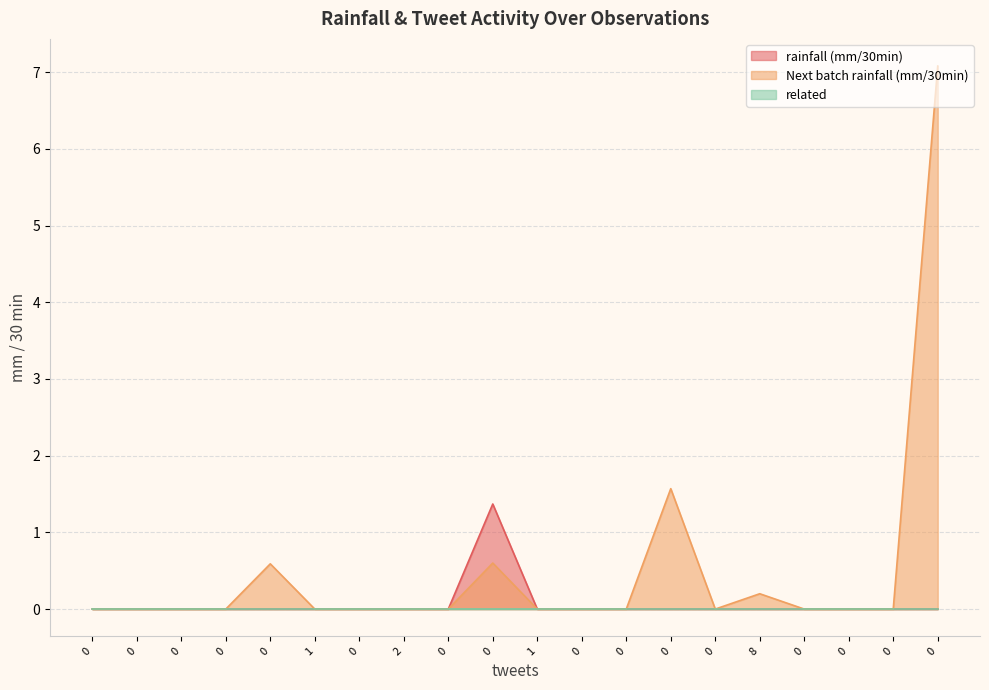

Which series has the largest range (max minus min)?

Next batch rainfall (mm/30min)